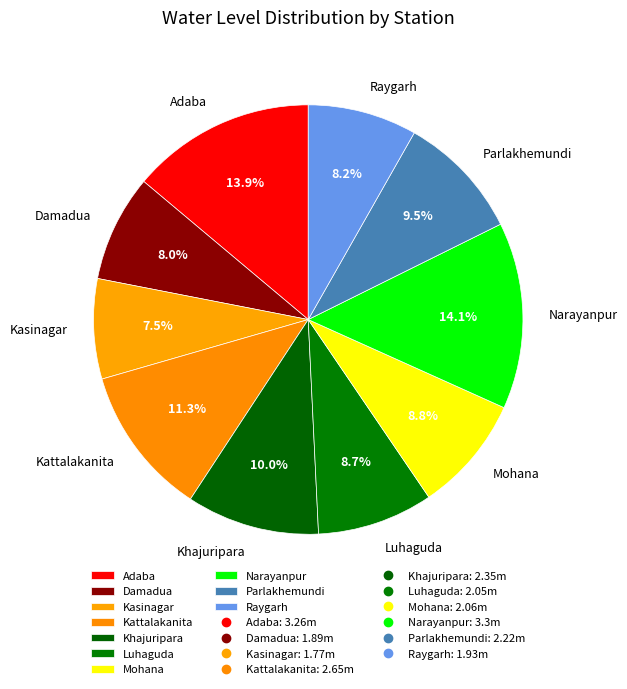

Is there a majority slice in this chart?

No